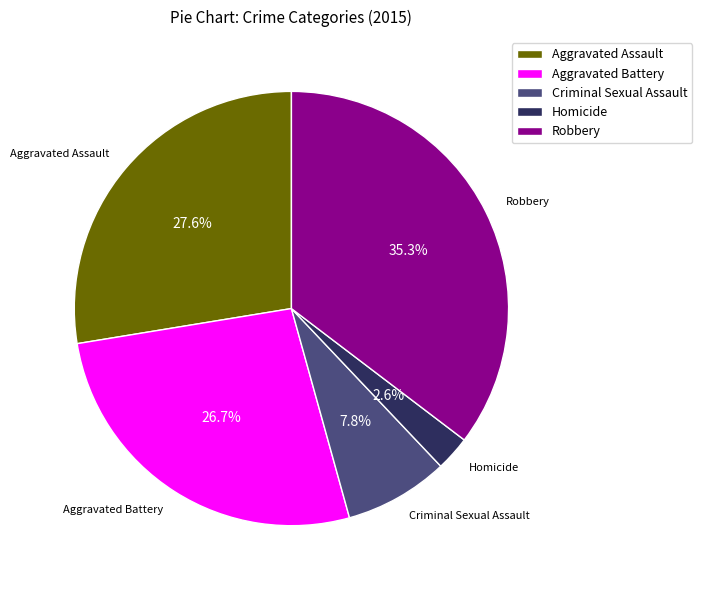

Does Aggravated Assault account for over 50% of the chart?

No